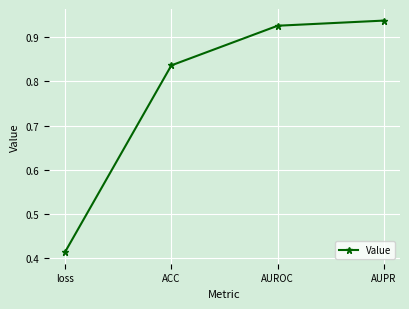

True or false: the data has more than 1 interior local peaks.

False